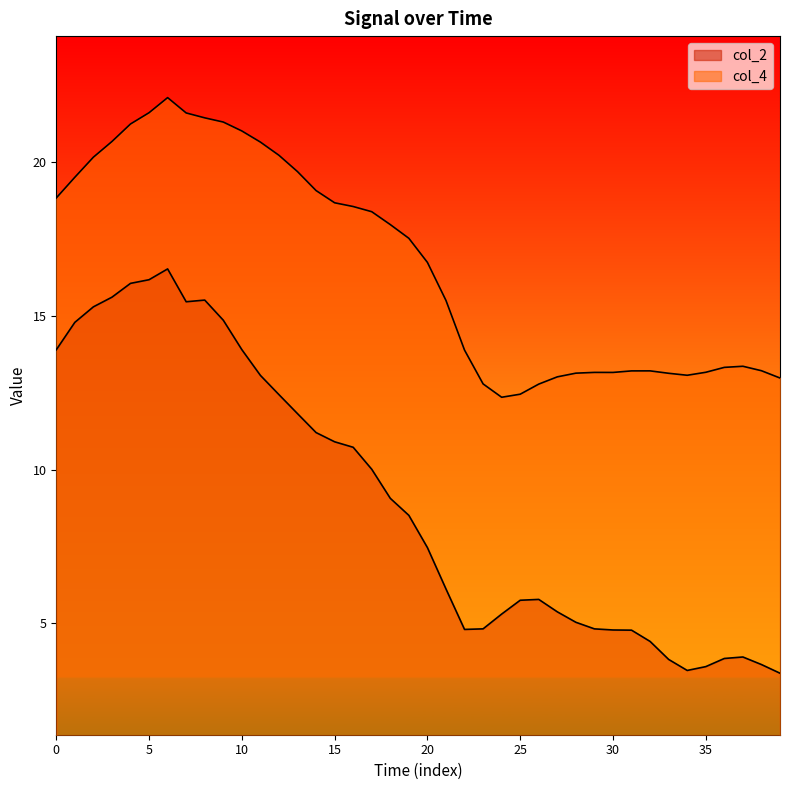

How many data points does each series have?

40